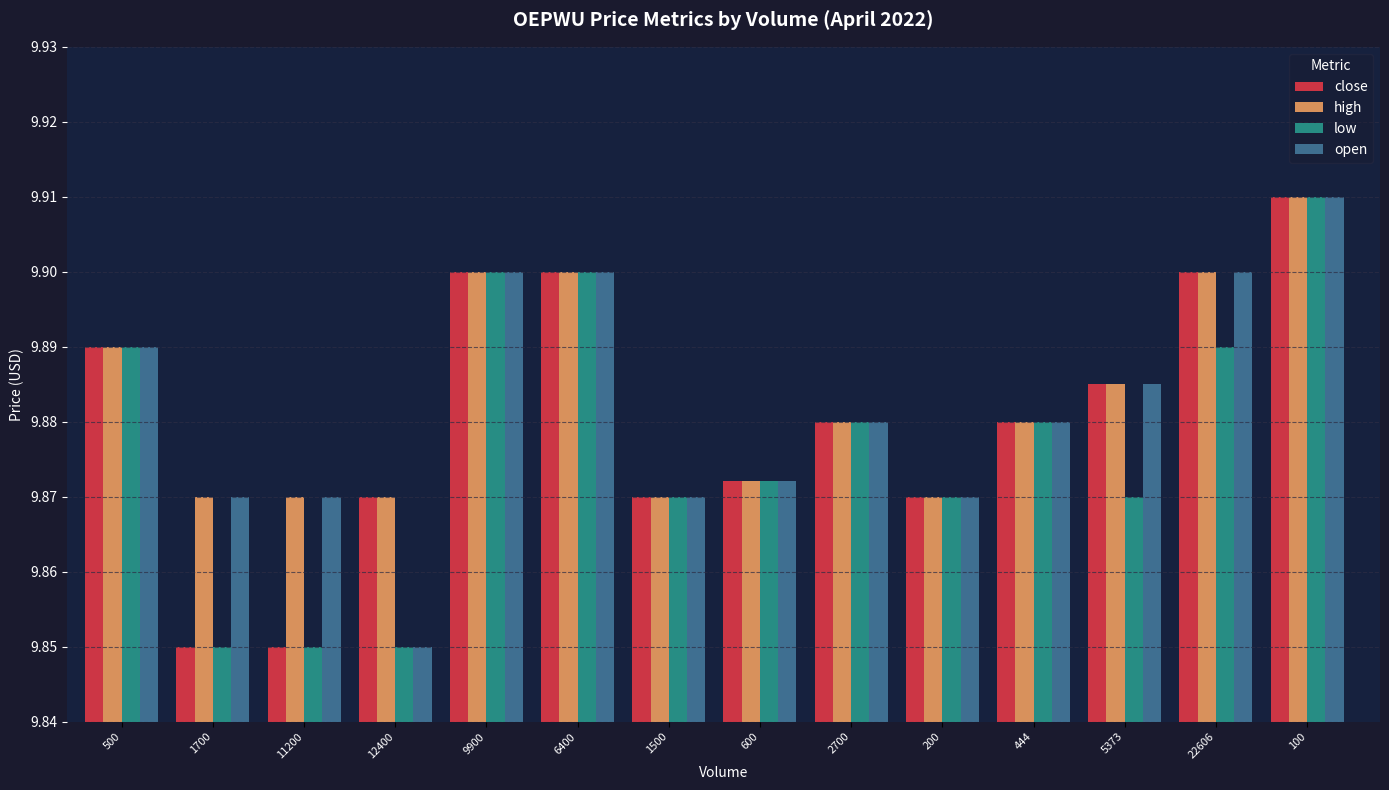

How many bars are there in total?

56